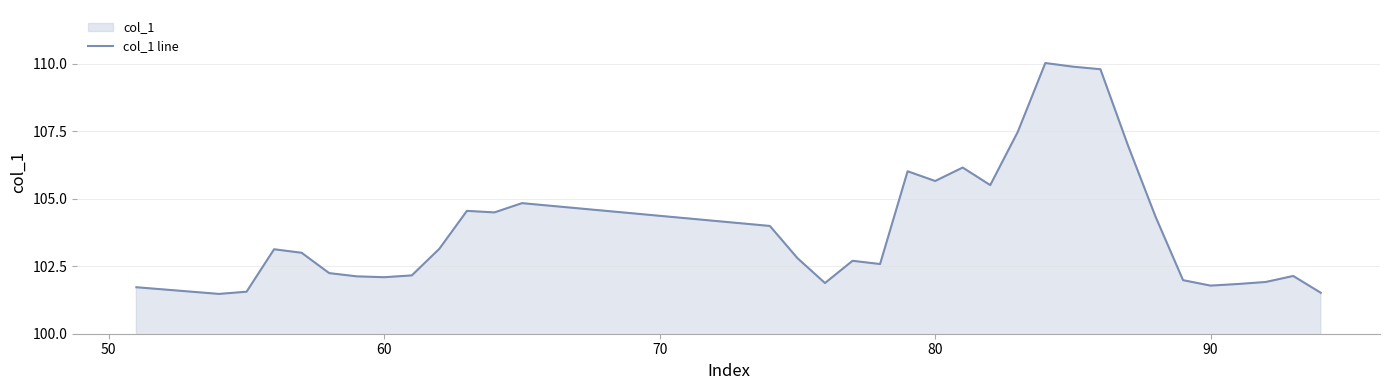

How many data points does each series have?

34